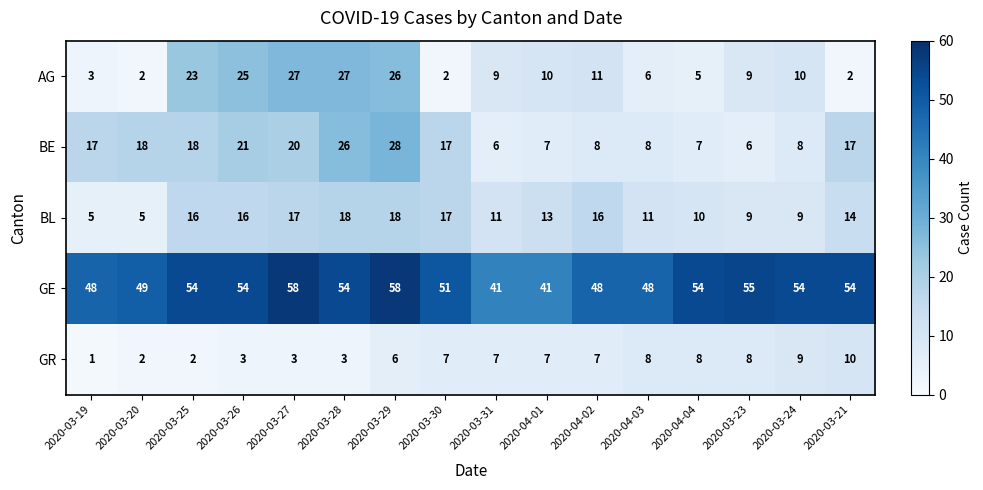

Rank the series at 2020-04-02 from highest to lowest value.

GE, BL, AG, BE, GR